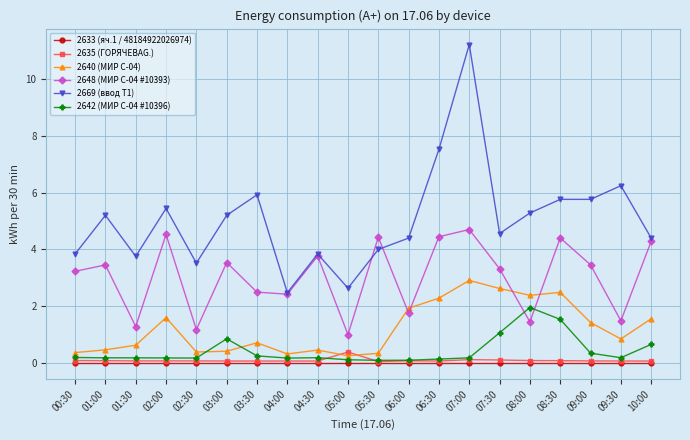

Where do 2648 (МИР С-04 #10393) and 2642 (МИР С-04 #10396) first cross each other?

07:30 and 08:00